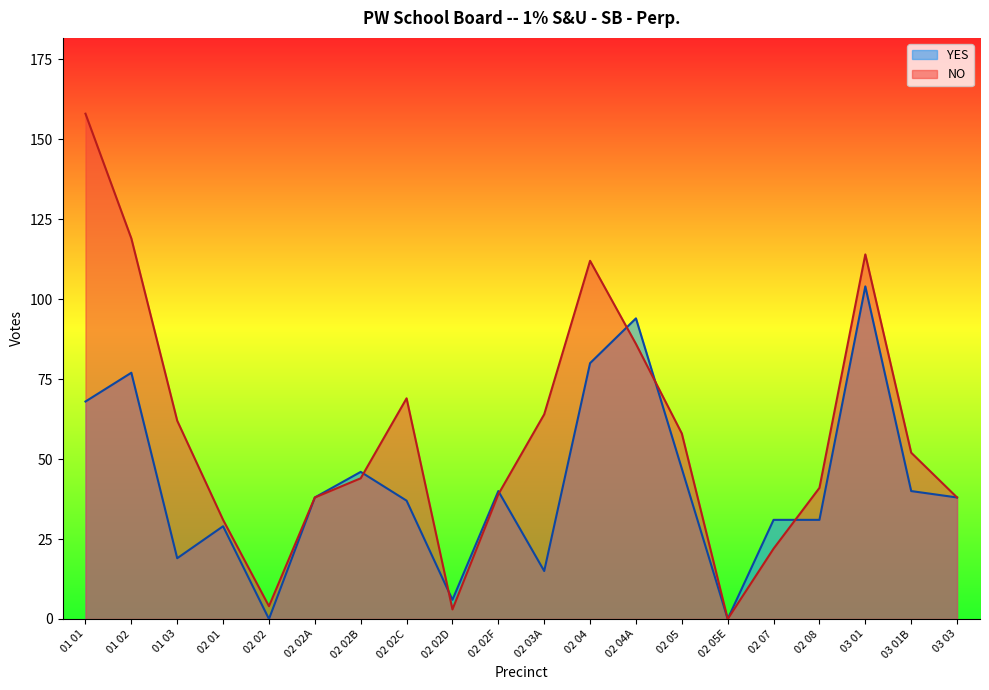

Which category has the highest value across all series?

01 01